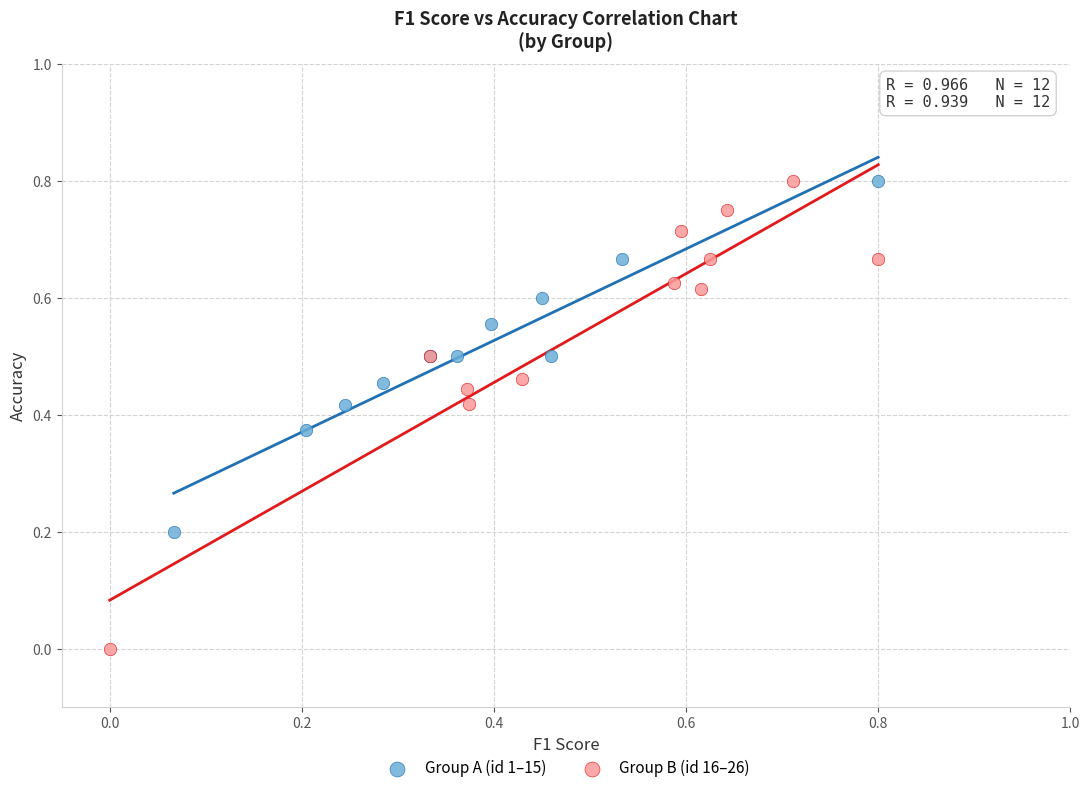

What are all the series names shown in the legend?

Group A (id 1–15), Group B (id 16–26)